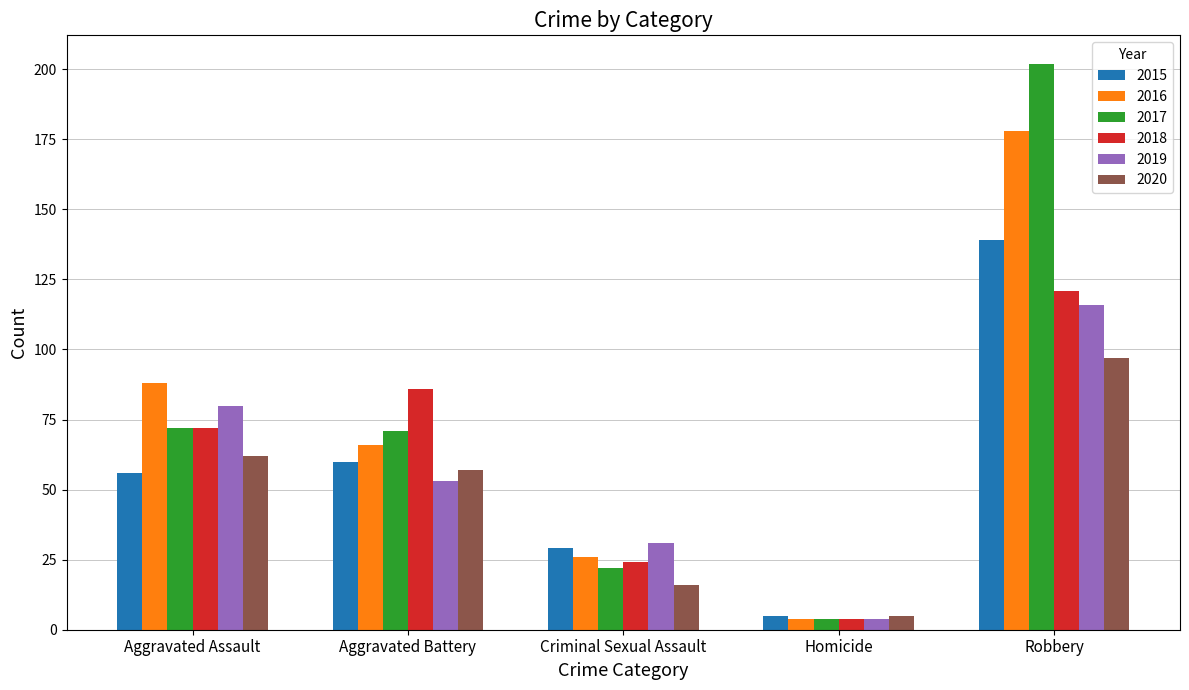

What position from the right is Robbery?

1